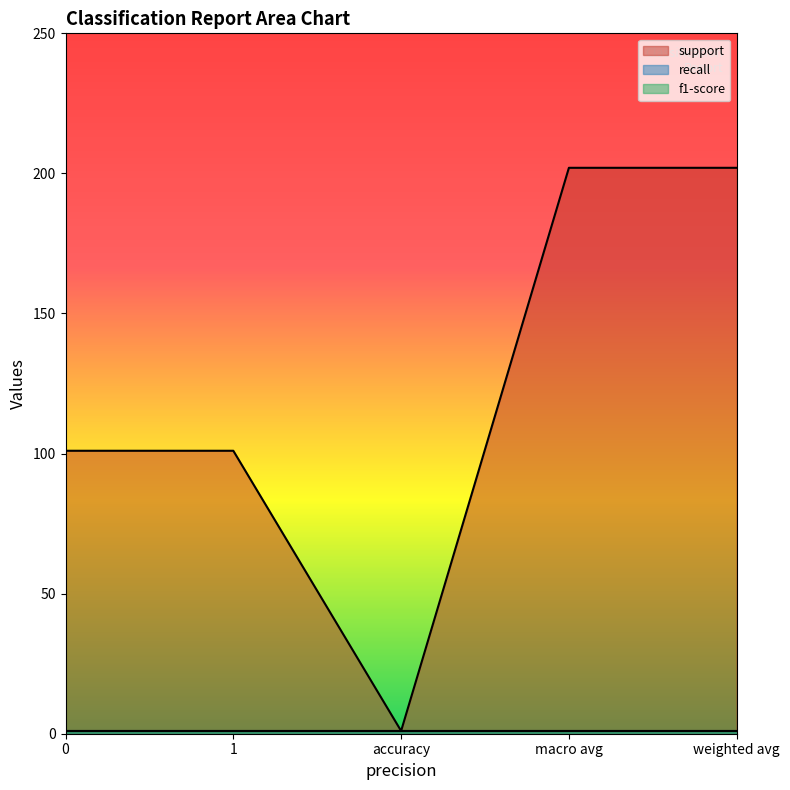

Does the chart display data point markers on the line(s)?

No